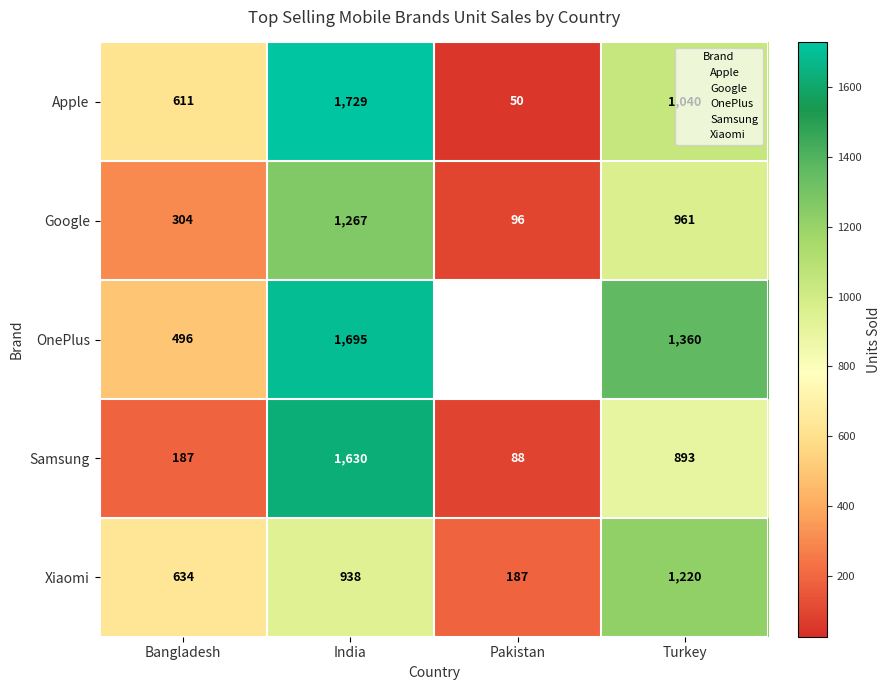

At how many categories does at least one series exceed 555?

3